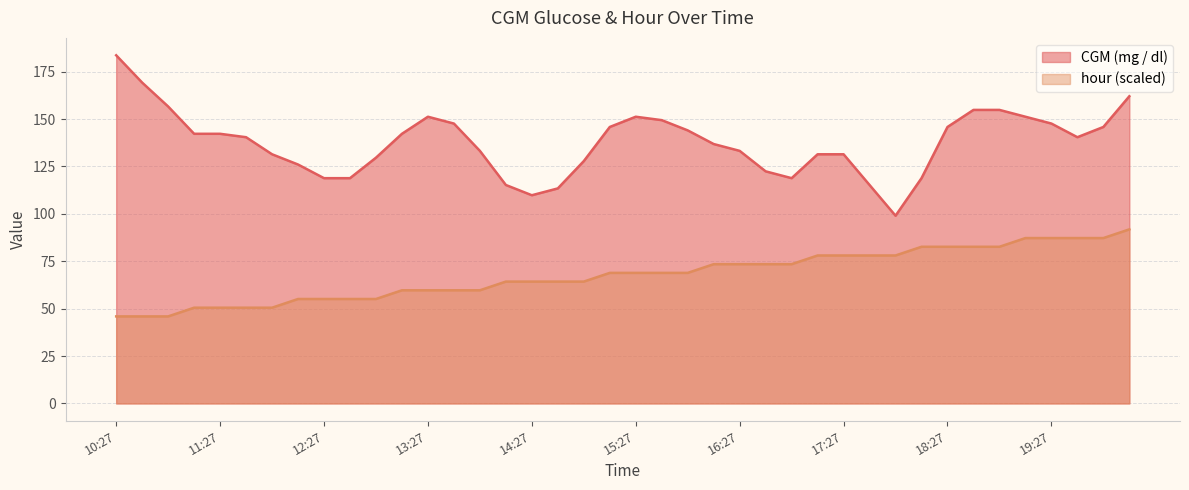

What is the label of the 21st point from the left?

15:27